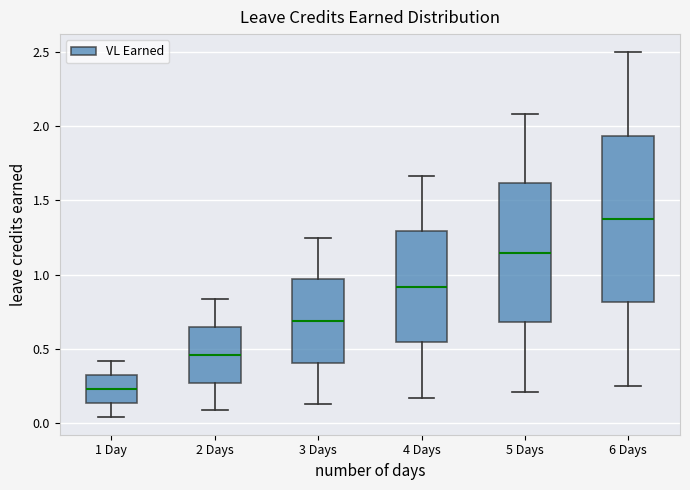

Where is the lower edge of the box for 6 Days on the y-axis? The values are not printed on the chart, so give them approximately, as read against the axis.

0.80